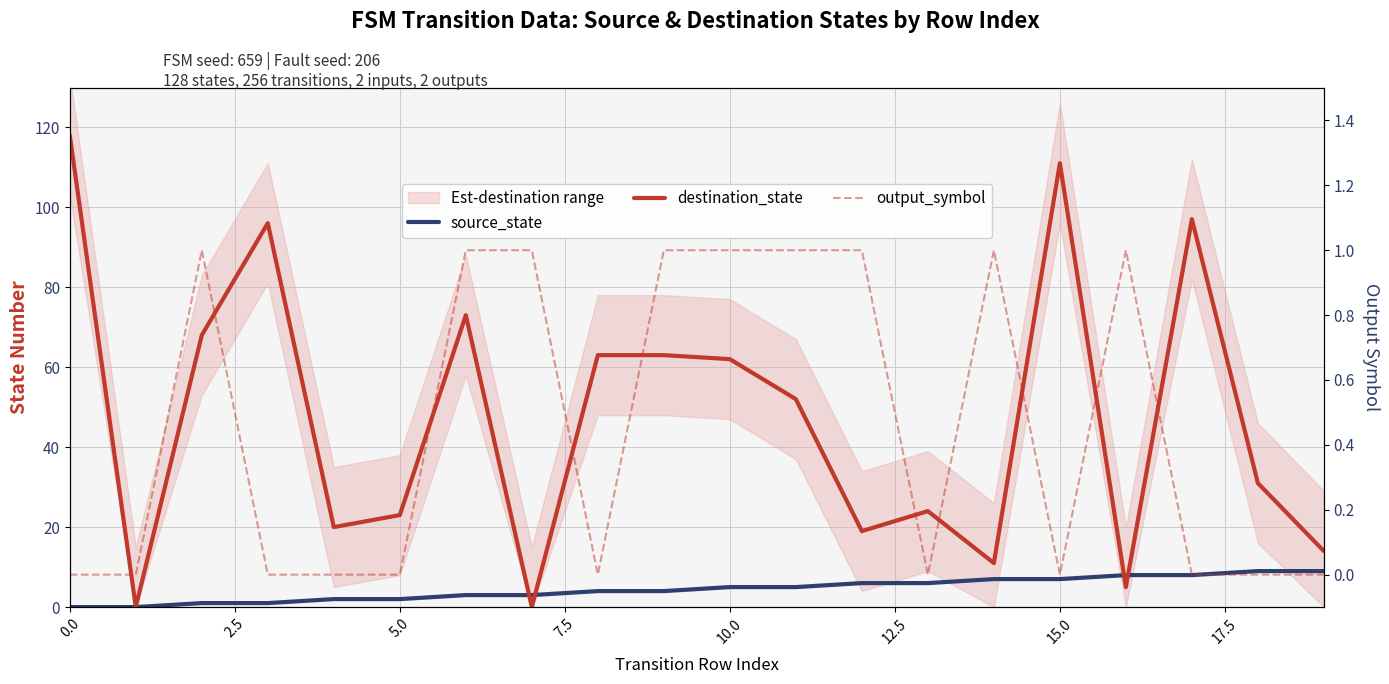

Between 7.5 and 17.5, which series saw the biggest shift?

destination_state